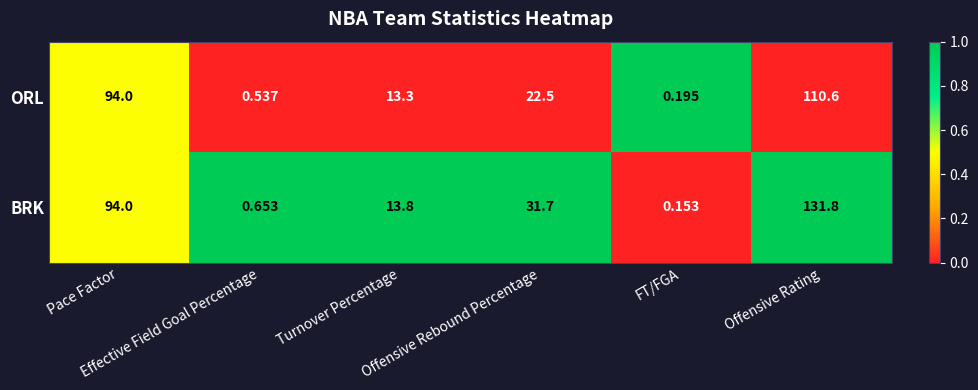

Which series has the widest spread of values?

BRK